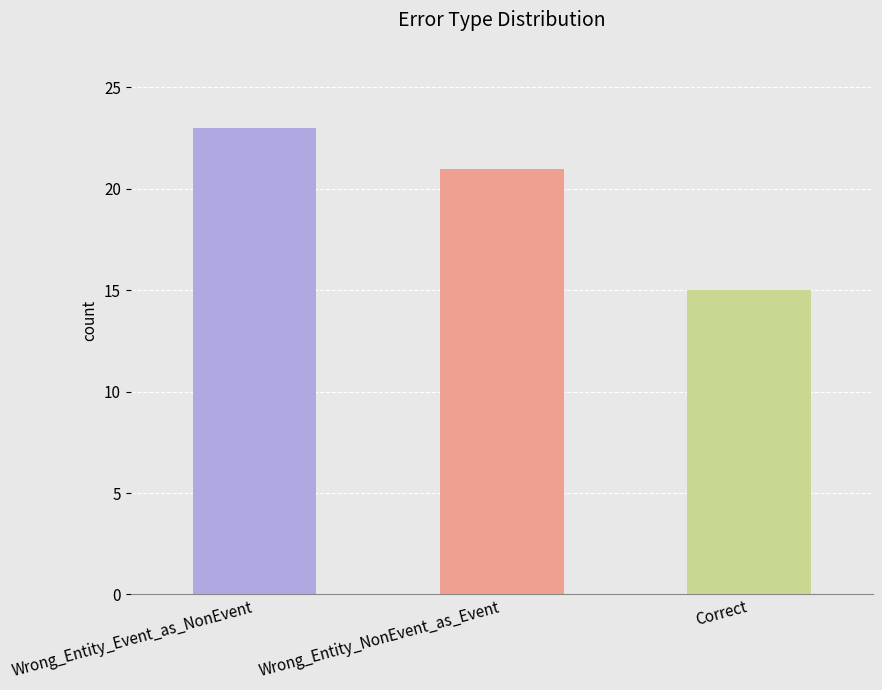

What is the average value?

20